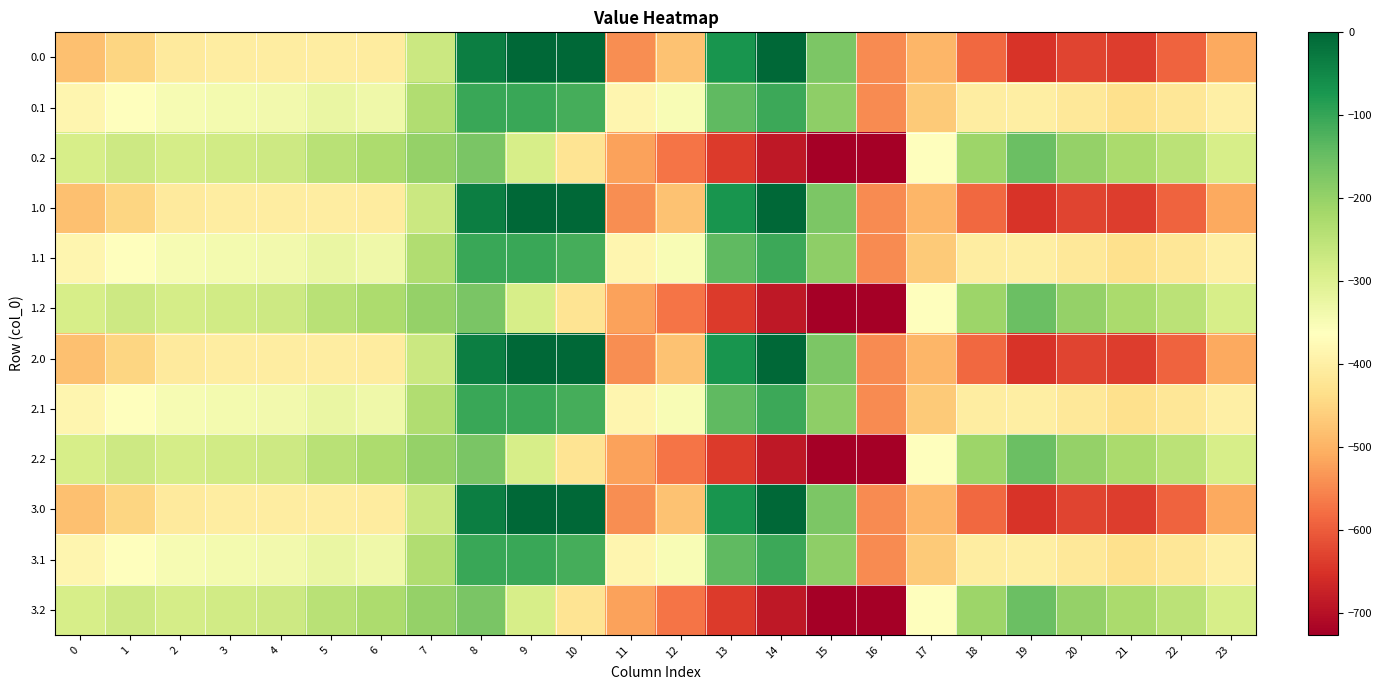

Reading left to right, extract all data points from this chart.

0.0: 0=-482.0	1=-449.5	2=-410.3	3=-404.4	4=-404.9	5=-403.8	6=-408.0	7=-270.7	8=-35.0	9=0.0	10=0.0	11=-544.3	12=-477.2	13=-70.2	14=-0.3	15=-172.8	16=-545.4	17=-494.8	18=-586.7	19=-649.2	20=-629.9	21=-638.4	22=-592.3	23=-511.3
0.1: 0=-384.6	1=-361.1	2=-347.9	3=-342.7	4=-339.6	5=-325.7	6=-332.2	7=-234.9	8=-102.3	9=-104.8	10=-114.0	11=-384.7	12=-350.8	13=-141.2	14=-105.5	15=-190.4	16=-547.3	17=-466.6	18=-405.4	19=-400.2	20=-414.5	21=-432.4	22=-419.9	23=-399.4
0.2: 0=-287.1	1=-272.7	2=-285.5	3=-281.0	4=-274.4	5=-245.0	6=-228.8	7=-199.0	8=-169.5	9=-288.5	10=-423.5	11=-520.6	12=-571.2	13=-640.4	14=-687.4	15=-725.8	16=-726.6	17=-362.4	18=-210.0	19=-151.0	20=-199.2	21=-226.4	22=-247.4	23=-287.5
1.0: 0=-482.0	1=-449.5	2=-410.3	3=-404.4	4=-404.9	5=-403.8	6=-408.0	7=-270.7	8=-35.0	9=0.0	10=0.0	11=-544.3	12=-477.2	13=-70.2	14=-0.3	15=-172.8	16=-545.4	17=-494.8	18=-586.7	19=-649.2	20=-629.9	21=-638.4	22=-592.3	23=-511.3
1.1: 0=-384.6	1=-361.1	2=-347.9	3=-342.7	4=-339.6	5=-325.7	6=-332.2	7=-234.9	8=-102.3	9=-104.8	10=-114.0	11=-384.7	12=-350.8	13=-141.2	14=-105.5	15=-190.4	16=-547.3	17=-466.6	18=-405.4	19=-400.2	20=-414.5	21=-432.4	22=-419.9	23=-399.4
1.2: 0=-287.1	1=-272.7	2=-285.5	3=-281.0	4=-274.4	5=-245.0	6=-228.8	7=-199.0	8=-169.5	9=-288.5	10=-423.5	11=-520.6	12=-571.2	13=-640.4	14=-687.4	15=-725.8	16=-726.6	17=-362.4	18=-210.0	19=-151.0	20=-199.2	21=-226.4	22=-247.4	23=-287.5
2.0: 0=-482.0	1=-449.5	2=-410.3	3=-404.4	4=-404.9	5=-403.8	6=-408.0	7=-270.7	8=-35.0	9=0.0	10=0.0	11=-544.3	12=-477.2	13=-70.2	14=-0.3	15=-172.8	16=-545.4	17=-494.8	18=-586.7	19=-649.2	20=-629.9	21=-638.4	22=-592.3	23=-511.3
2.1: 0=-384.6	1=-361.1	2=-347.9	3=-342.7	4=-339.6	5=-325.7	6=-332.2	7=-234.9	8=-102.3	9=-104.8	10=-114.0	11=-384.7	12=-350.8	13=-141.2	14=-105.5	15=-190.4	16=-547.3	17=-466.6	18=-405.4	19=-400.2	20=-414.5	21=-432.4	22=-419.9	23=-399.4
2.2: 0=-287.1	1=-272.7	2=-285.5	3=-281.0	4=-274.4	5=-245.0	6=-228.8	7=-199.0	8=-169.5	9=-288.5	10=-423.5	11=-520.6	12=-571.2	13=-640.4	14=-687.4	15=-725.8	16=-726.6	17=-362.4	18=-210.0	19=-151.0	20=-199.2	21=-226.4	22=-247.4	23=-287.5
3.0: 0=-482.0	1=-449.5	2=-410.3	3=-404.4	4=-404.9	5=-403.8	6=-408.0	7=-270.7	8=-35.0	9=0.0	10=0.0	11=-544.3	12=-477.2	13=-70.2	14=-0.3	15=-172.8	16=-545.4	17=-494.8	18=-586.7	19=-649.2	20=-629.9	21=-638.4	22=-592.3	23=-511.3
3.1: 0=-384.6	1=-361.1	2=-347.9	3=-342.7	4=-339.6	5=-325.7	6=-332.2	7=-234.9	8=-102.3	9=-104.8	10=-114.0	11=-384.7	12=-350.8	13=-141.2	14=-105.5	15=-190.4	16=-547.3	17=-466.6	18=-405.4	19=-400.2	20=-414.5	21=-432.4	22=-419.9	23=-399.4
3.2: 0=-287.1	1=-272.7	2=-285.5	3=-281.0	4=-274.4	5=-245.0	6=-228.8	7=-199.0	8=-169.5	9=-288.5	10=-423.5	11=-520.6	12=-571.2	13=-640.4	14=-687.4	15=-725.8	16=-726.6	17=-362.4	18=-210.0	19=-151.0	20=-199.2	21=-226.4	22=-247.4	23=-287.5